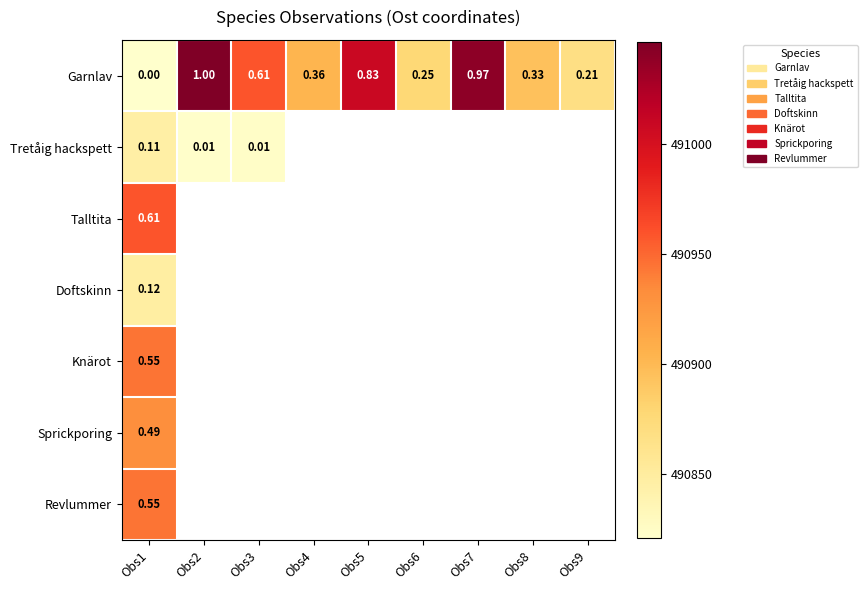

Which series has the largest total across all categories?

Garnlav